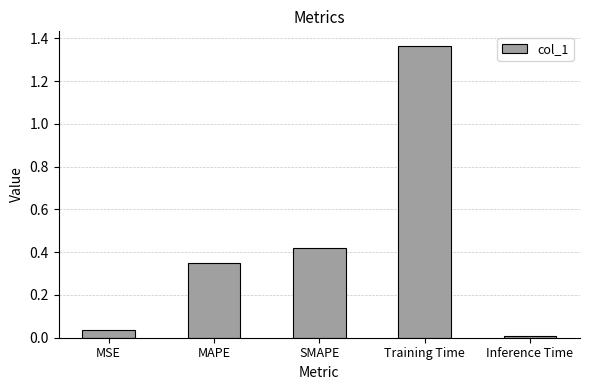

What is the label of the 4th bar from the right?

MAPE